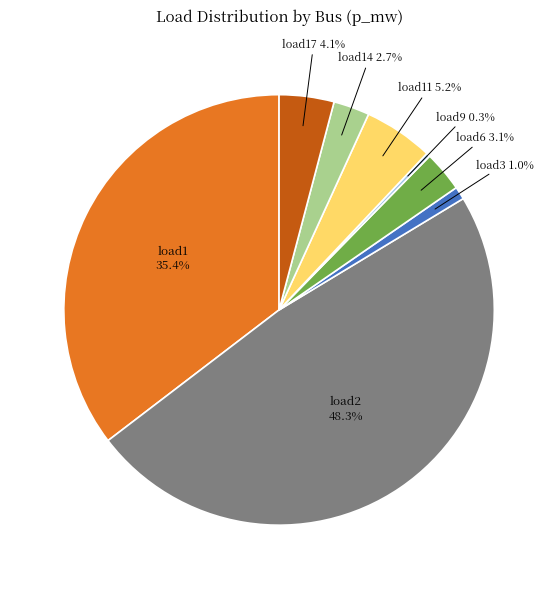

How many segments does this pie chart have?

8